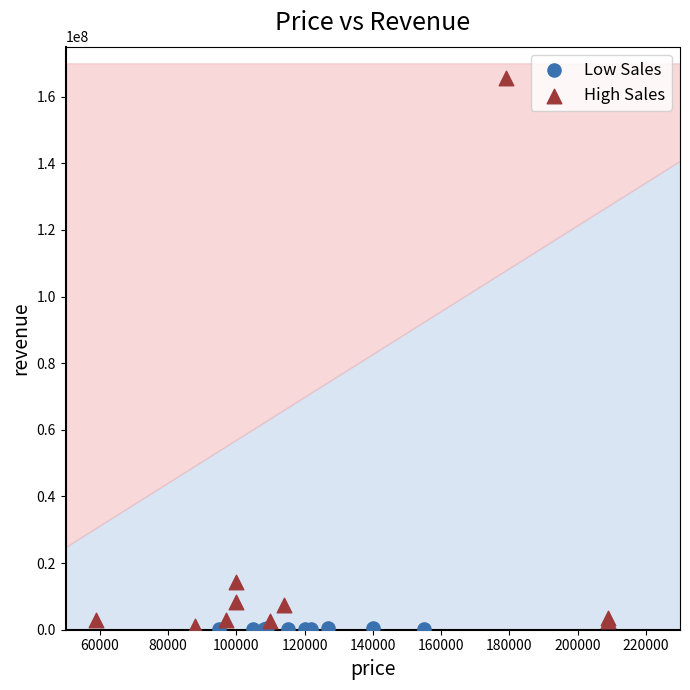

What are all the series names shown in the legend?

Low Sales, High Sales